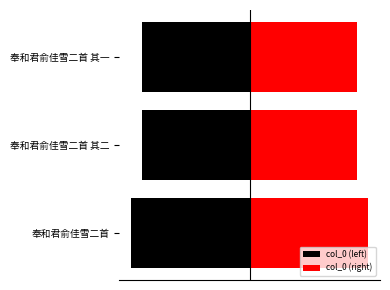

What are all the series names shown in the legend?

col_0 (left), col_0 (right)